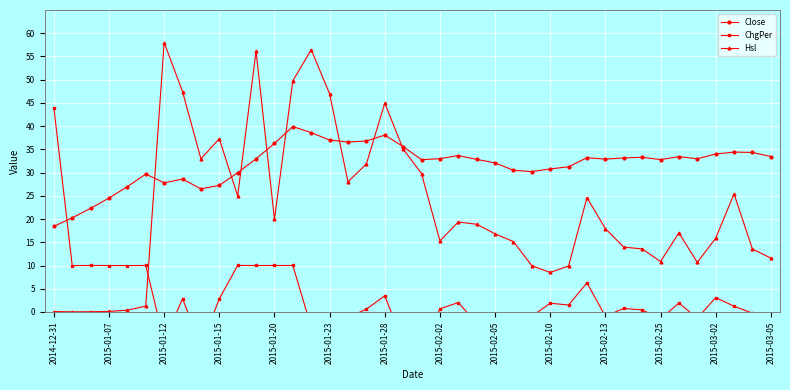

What is the smallest value displayed?

-7.9